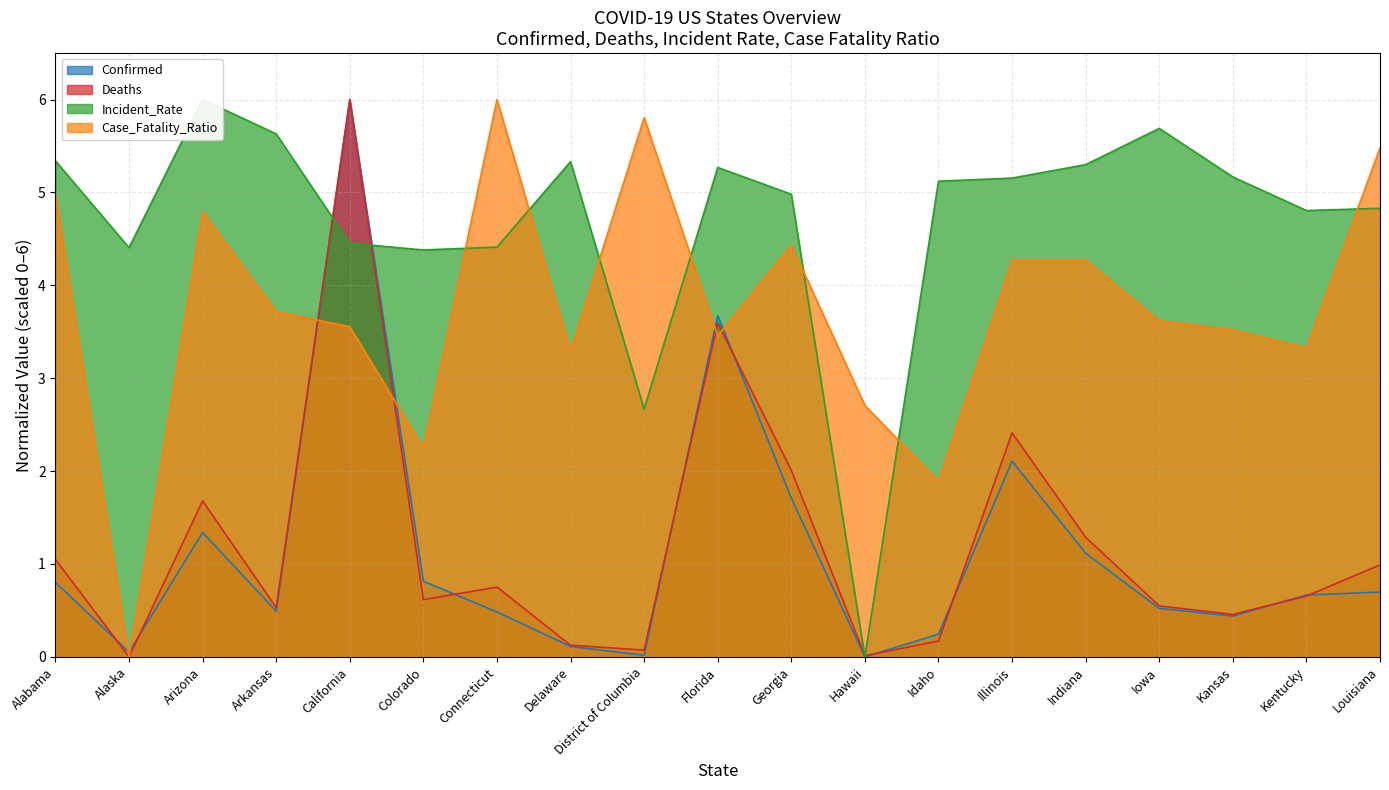

What is the label of the 9th point from the right?

Georgia